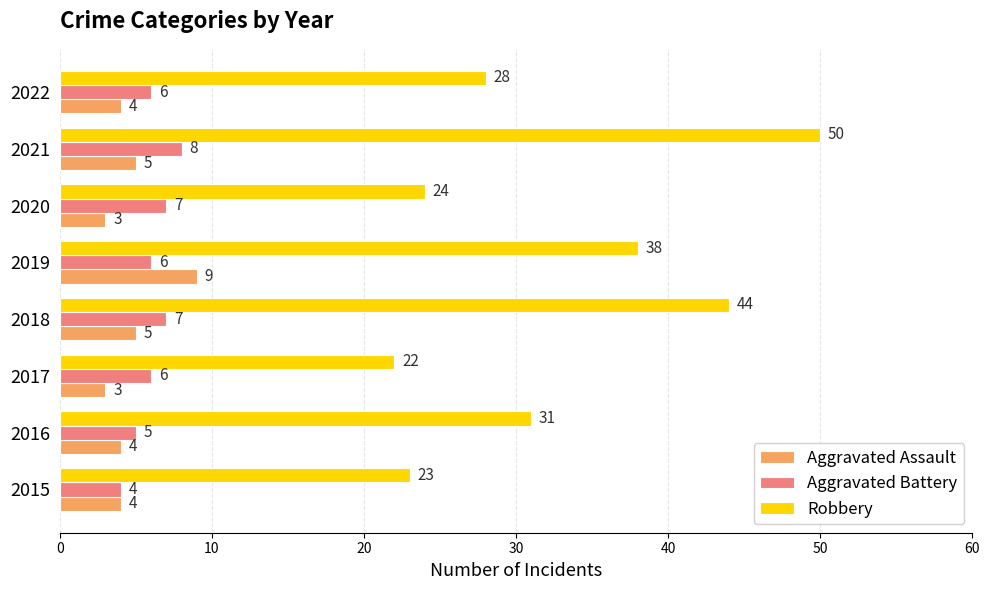

Which series has the largest total across all categories?

Robbery